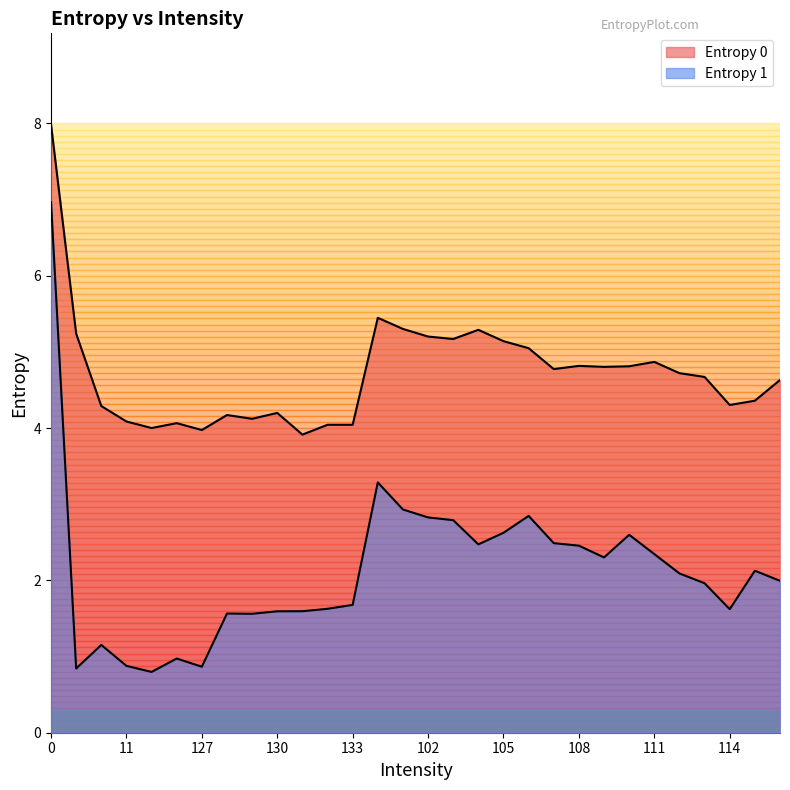

What is the label of the 3rd point from the left?

10